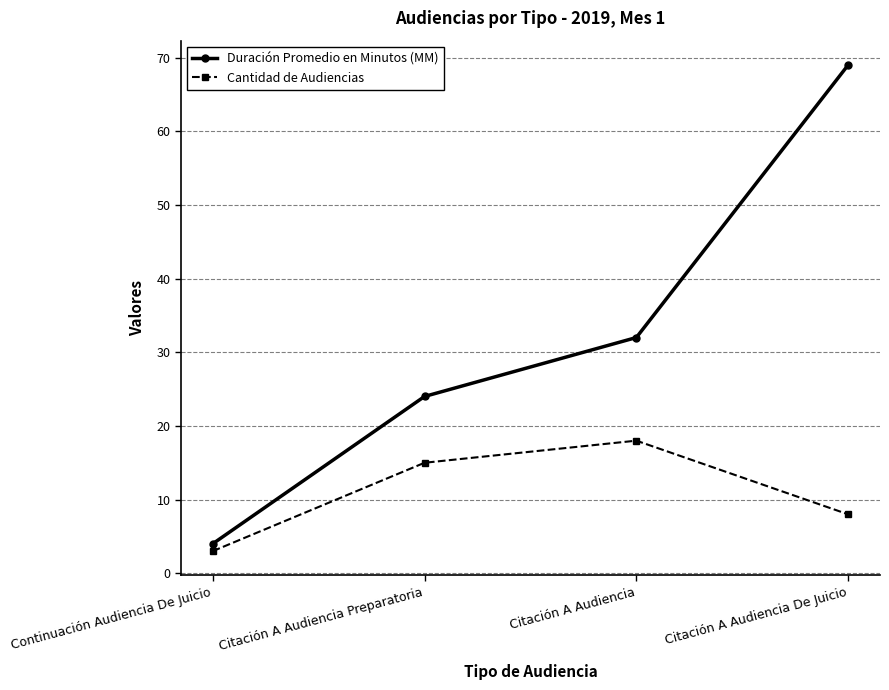

How many data points does each series have?

4